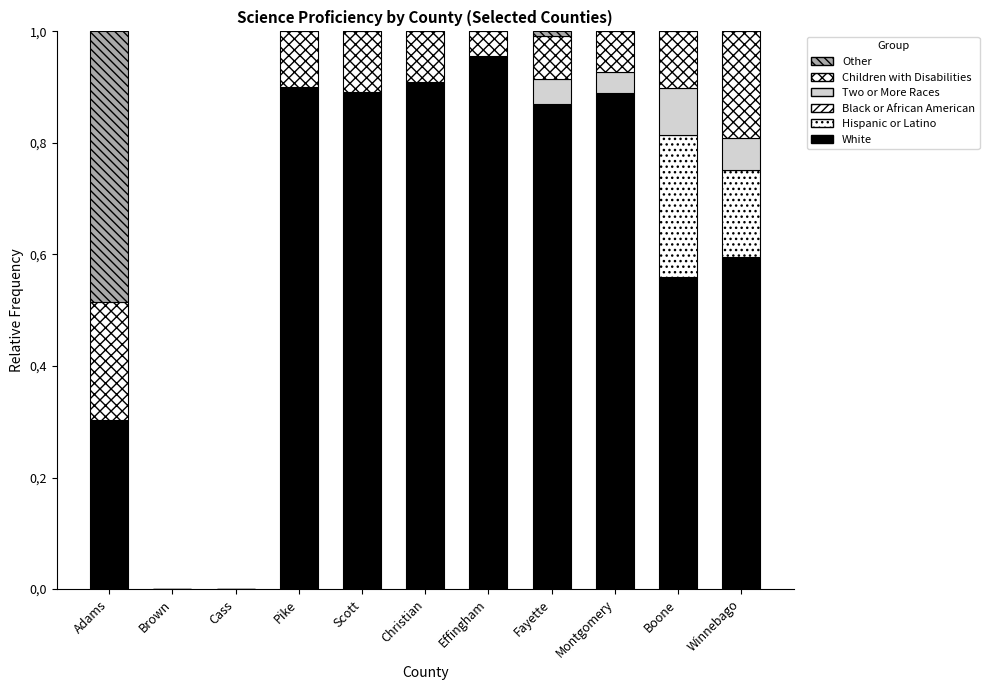

Are the bars horizontal?

No